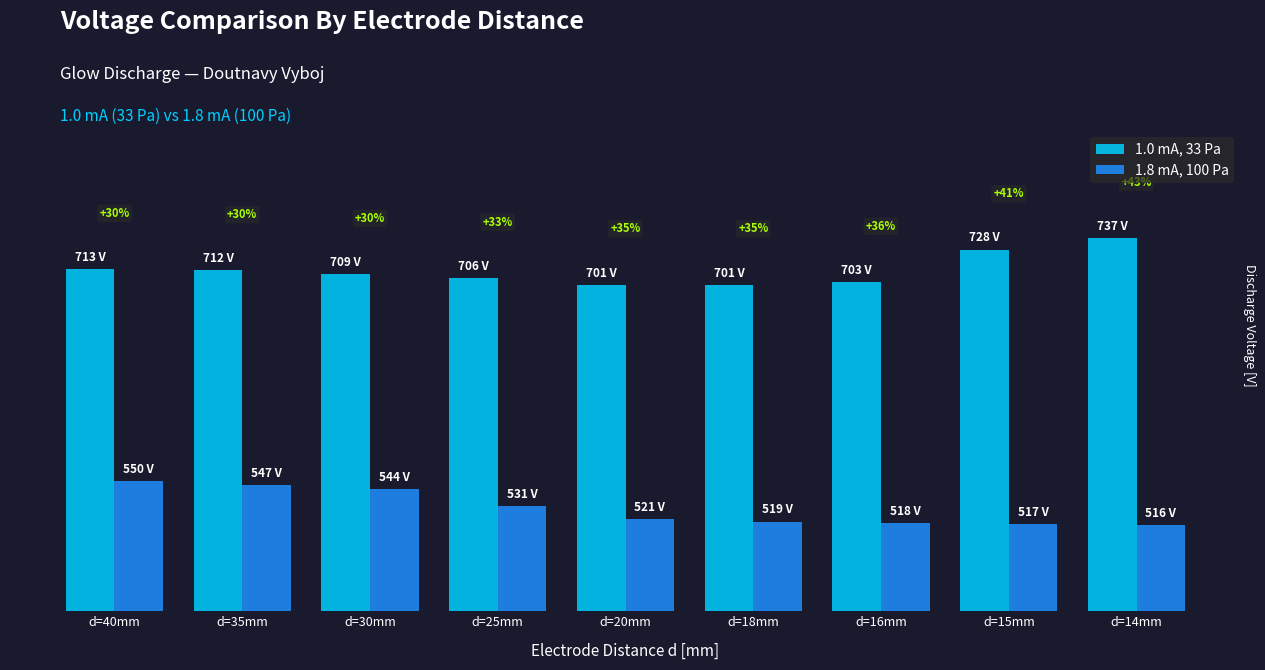

At which category is the sum across all series the highest?

d=40mm